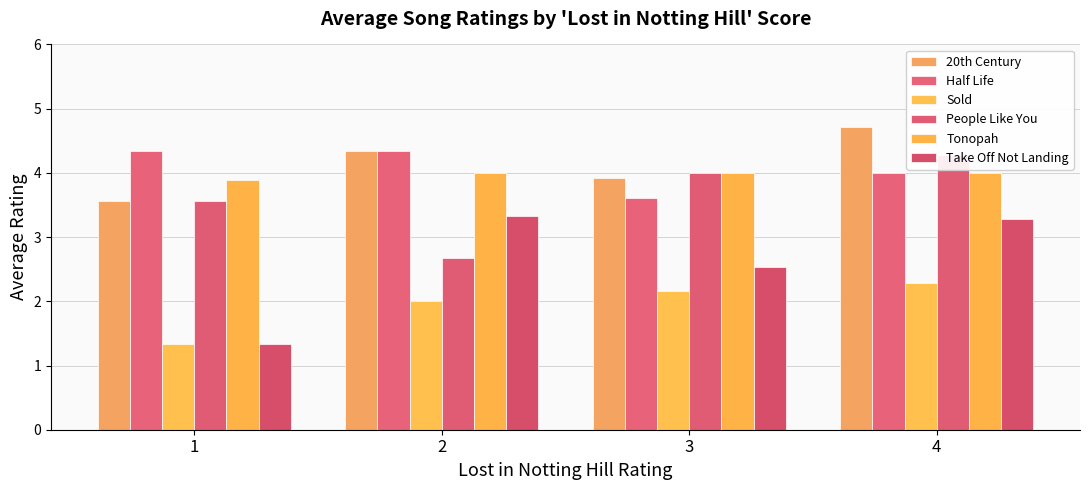

Does the chart contain stacked bars?

No